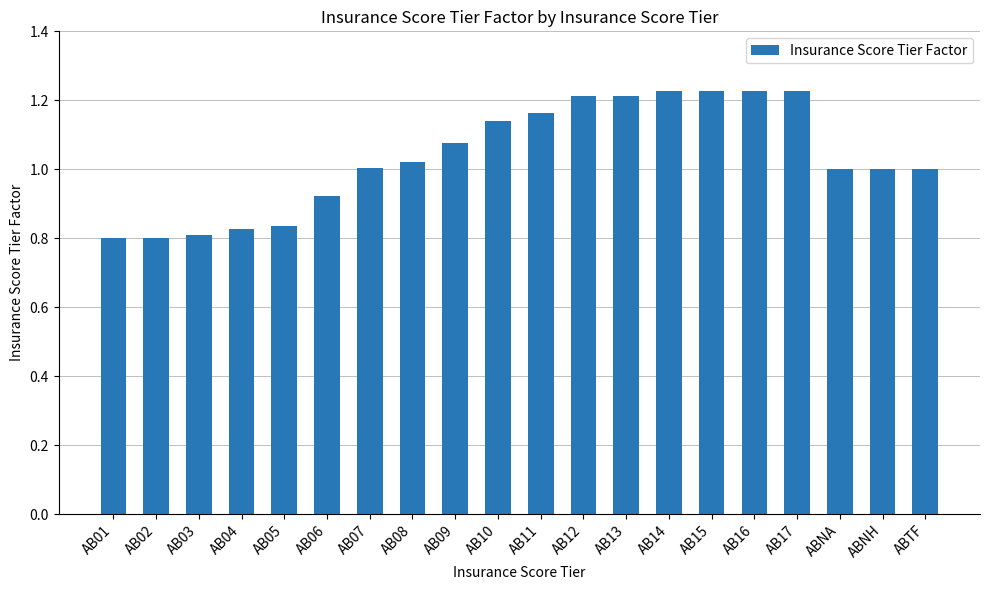

What is the change in value from AB08 to AB09?

+0.1